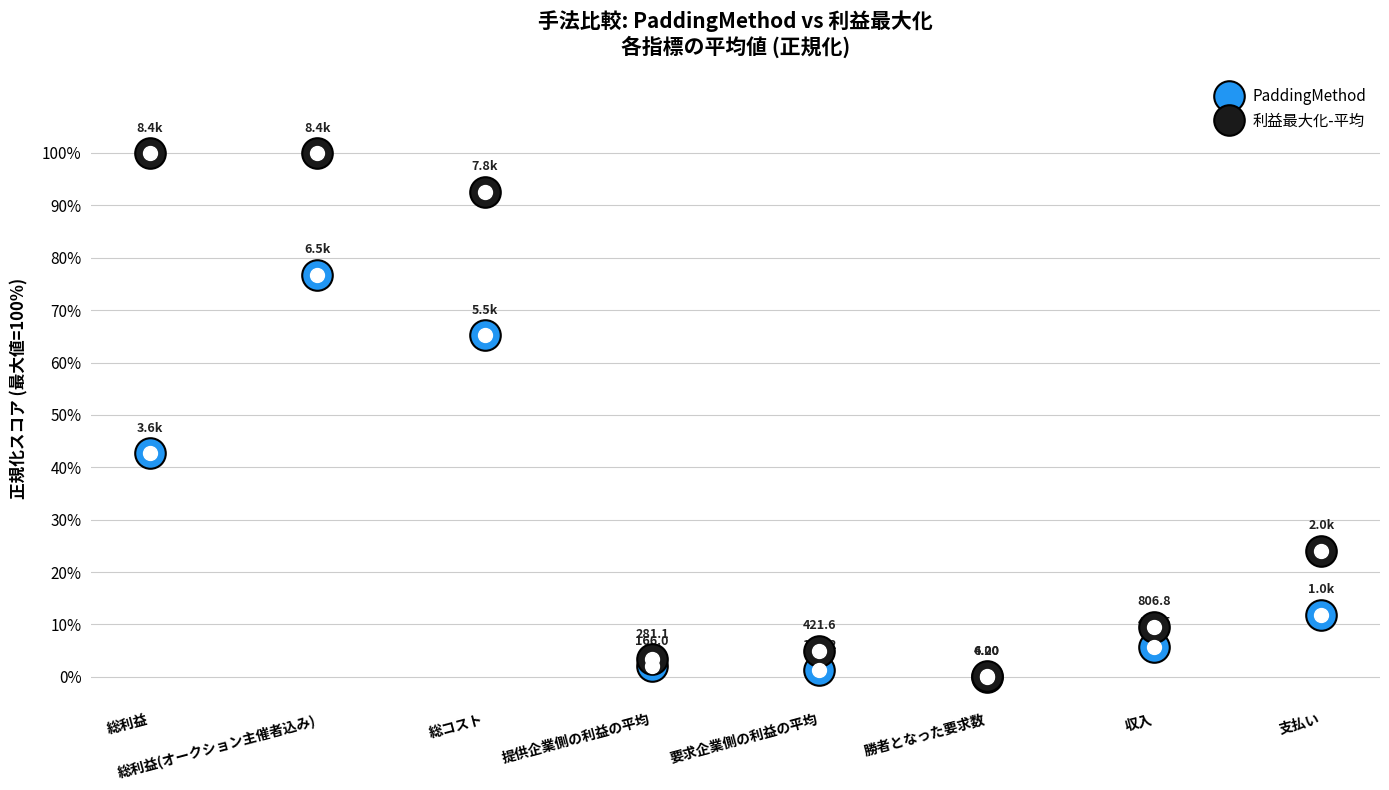

What is the difference between the maximum and second lowest values in the 利益最大化-平均 series?

96.7